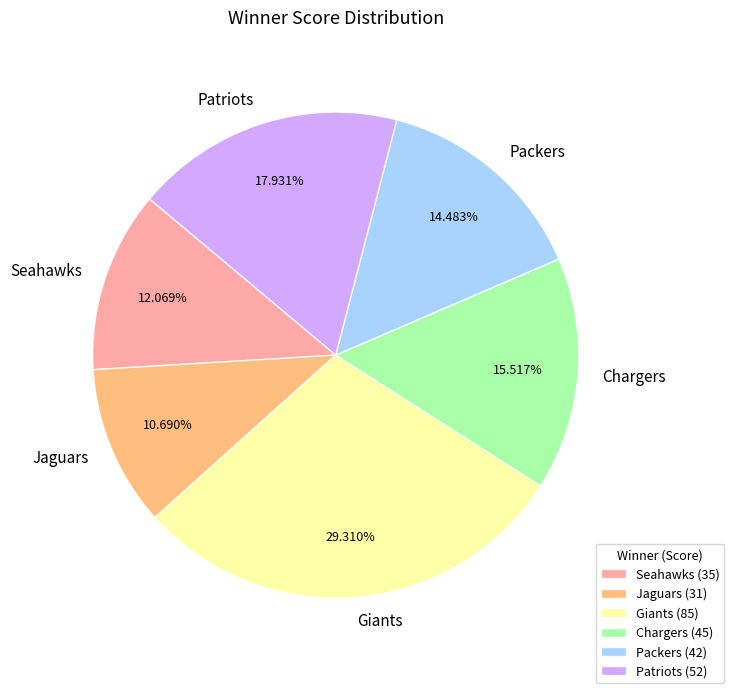

What is the ratio of the value at Patriots to the value at Packers?

1.2